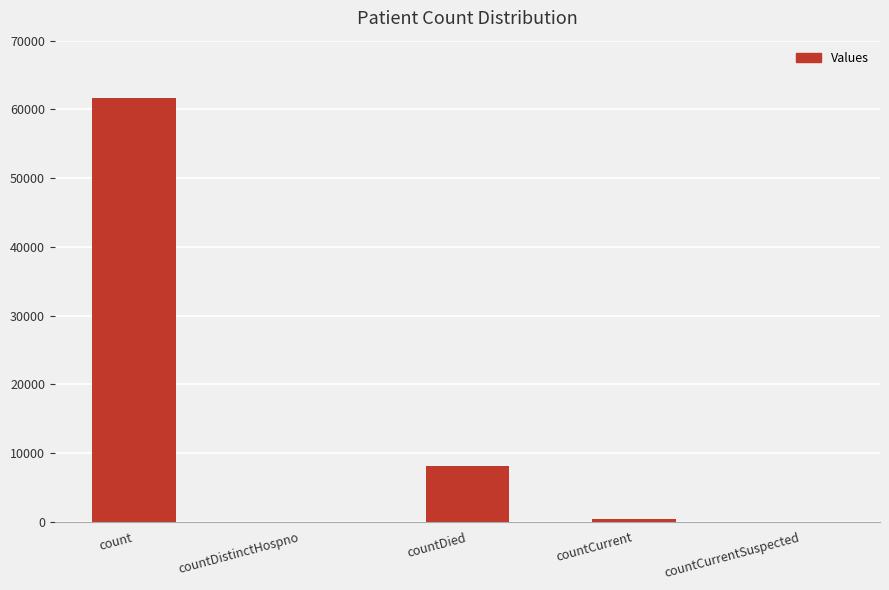

Which category has the highest value across all series?

count